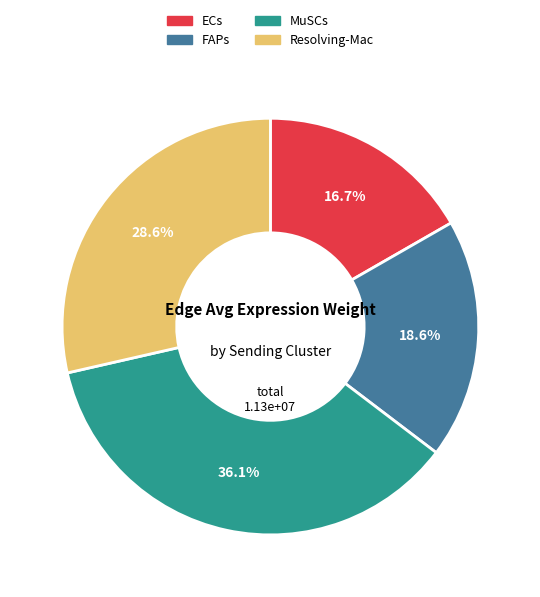

How many segments does this pie chart have?

4